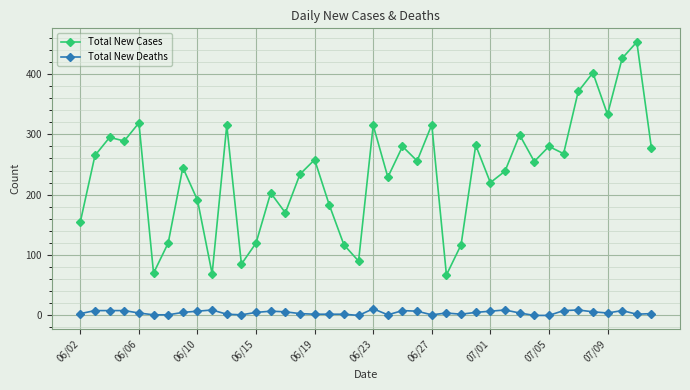

How many categories are shown in the chart?

40